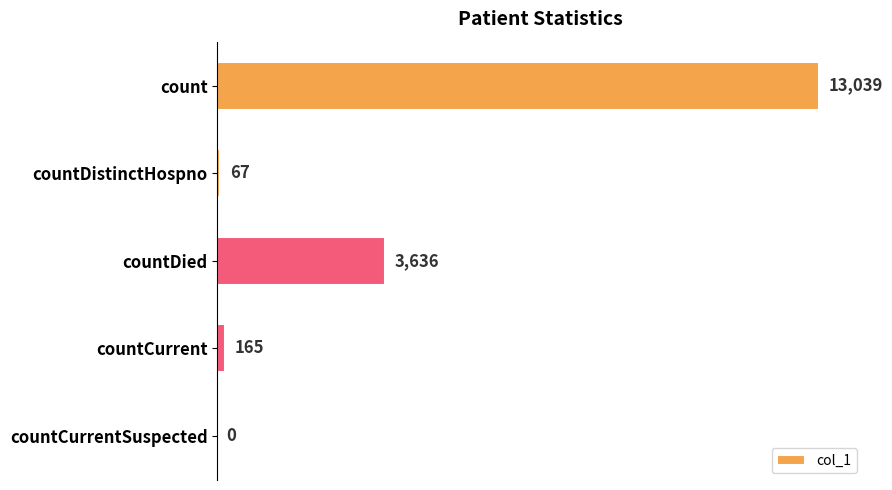

At which label is the value closest to 6519?

countDied